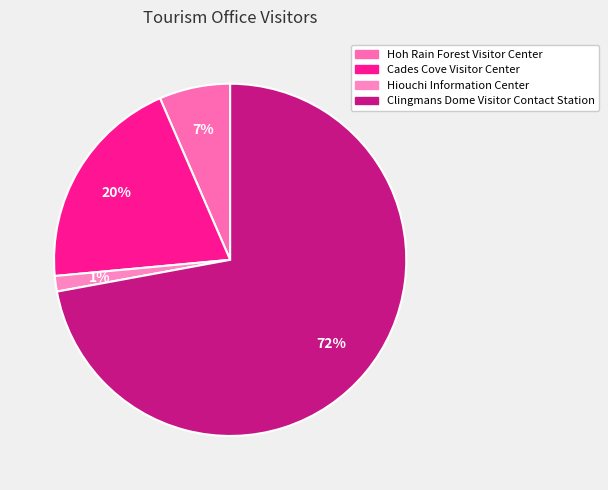

To the nearest percent, what portion does Clingmans Dome Visitor Contact Station represent?

72%